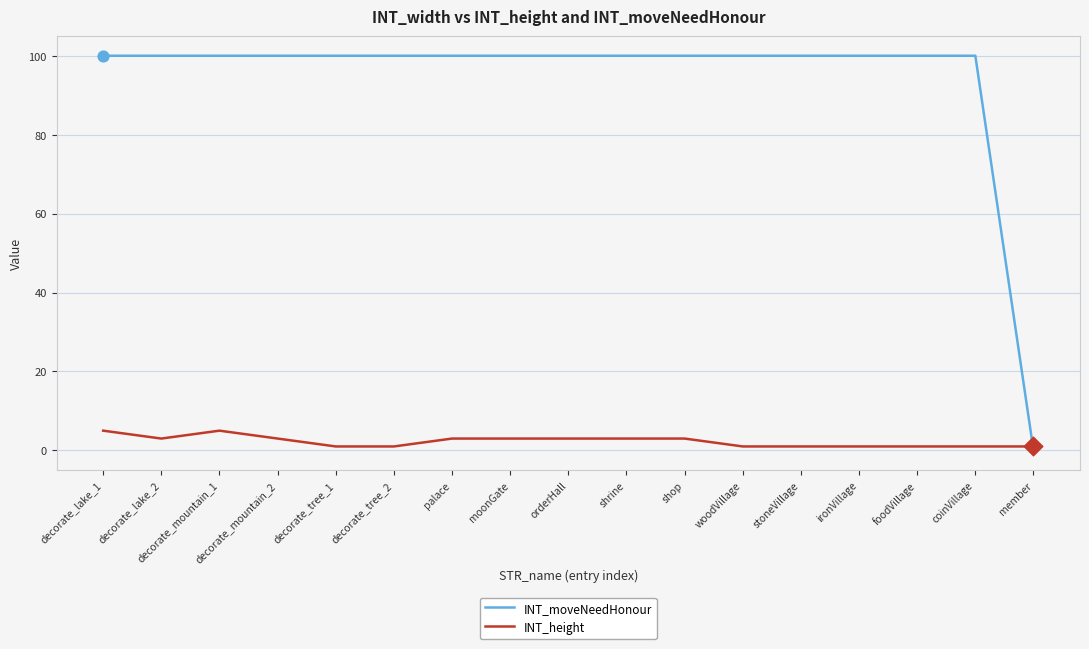

Is the value of INT_height at decorate_tree_2 greater than the value of INT_moveNeedHonour at ironVillage?

No